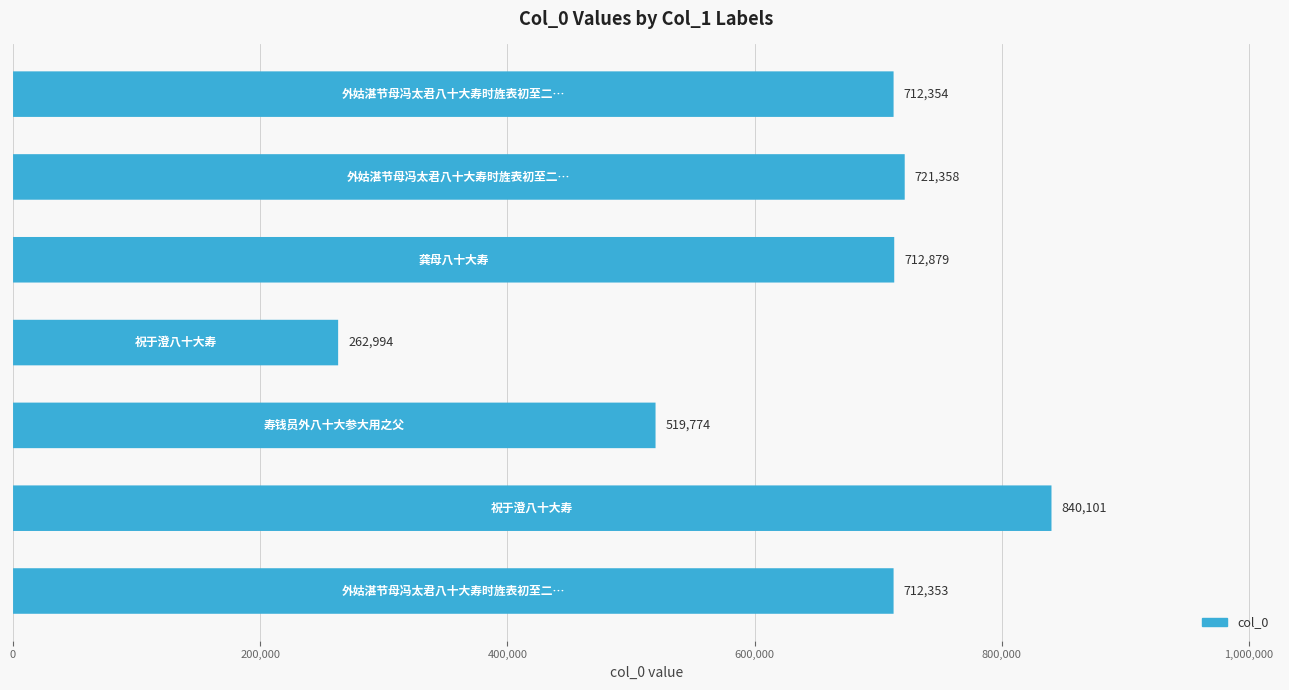

What position from the right is 0?

7